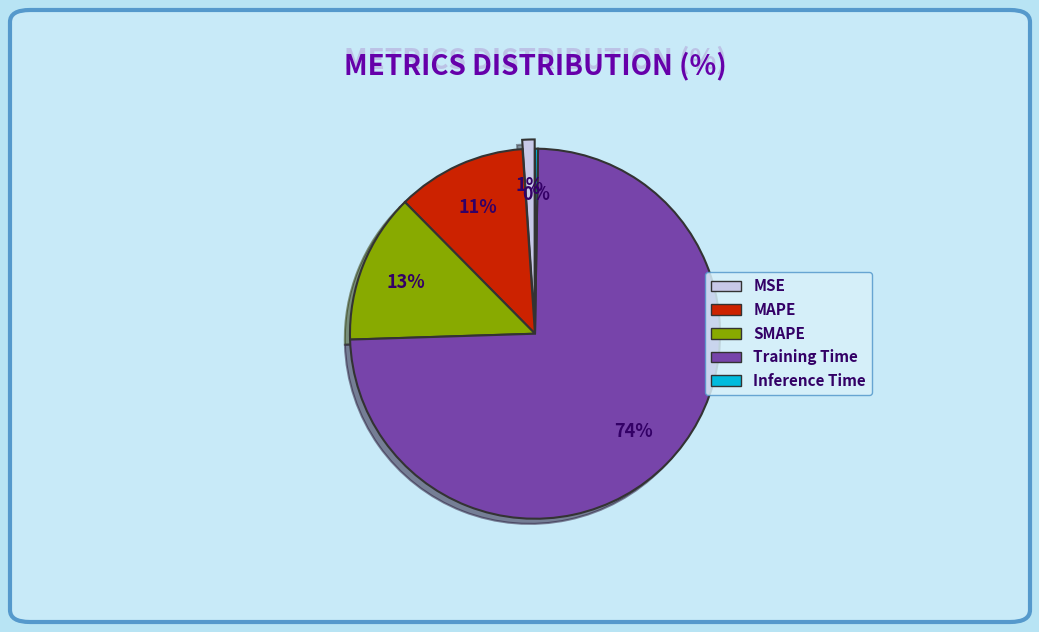

Does Training Time account for over 50% of the chart?

Yes